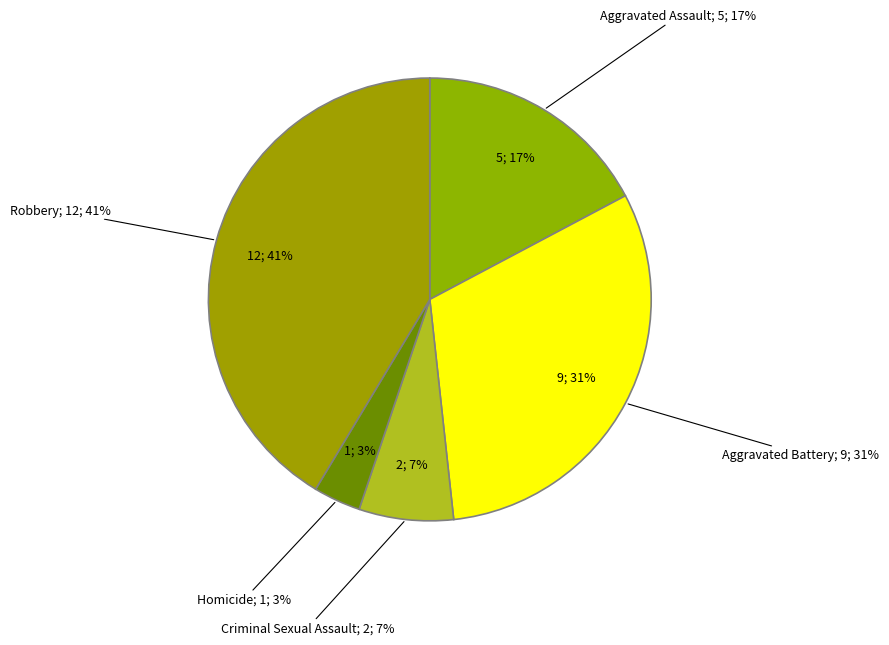

Rank the categories by value from highest to lowest.

Robbery, Aggravated Battery, Aggravated Assault, Criminal Sexual Assault, Homicide